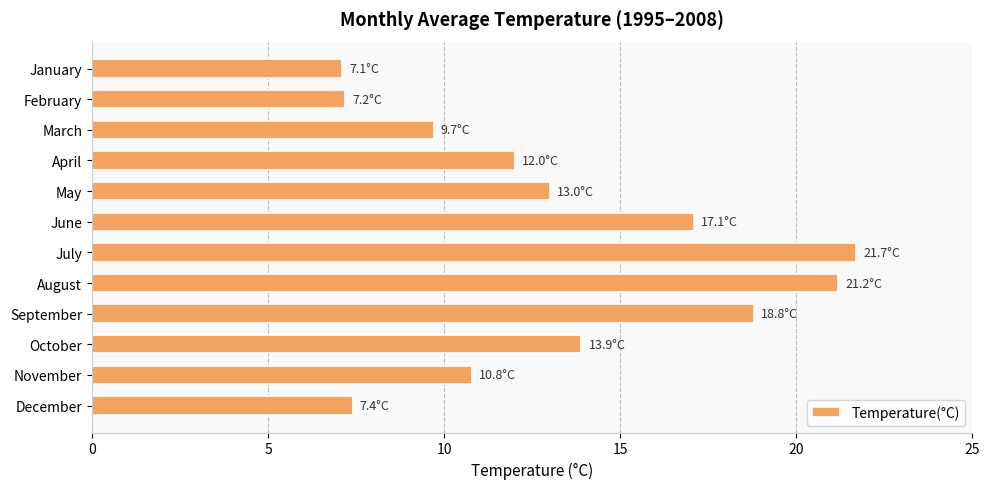

What is the approximate value at March?

9.7